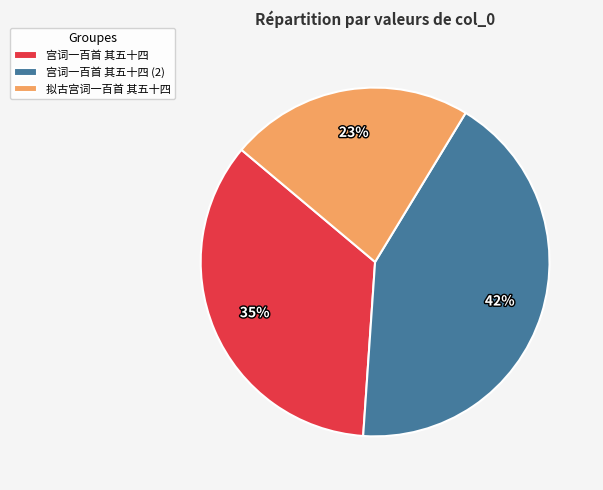

To the nearest percent, what portion does 宫词一百首 其五十四 represent?

35%